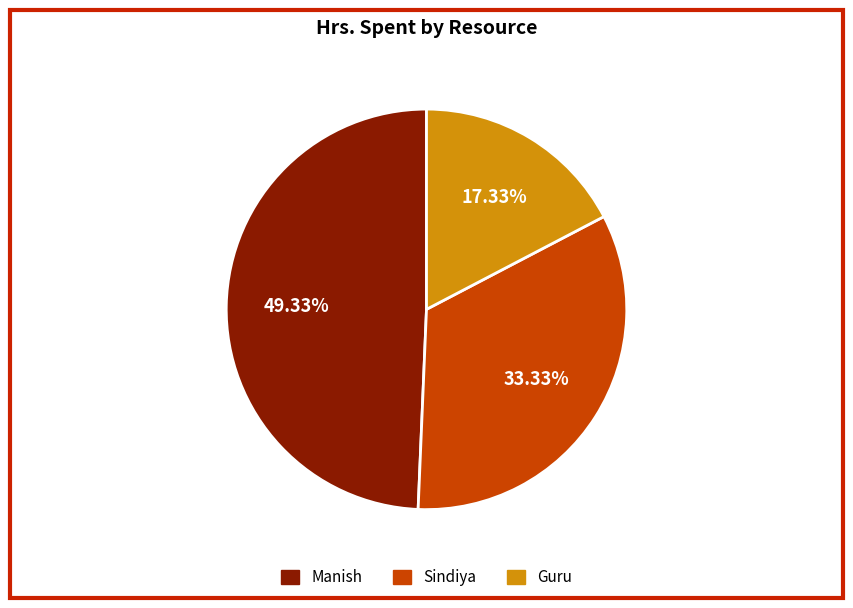

Approximately how many times larger is the value at Sindiya compared to Guru?

1.9